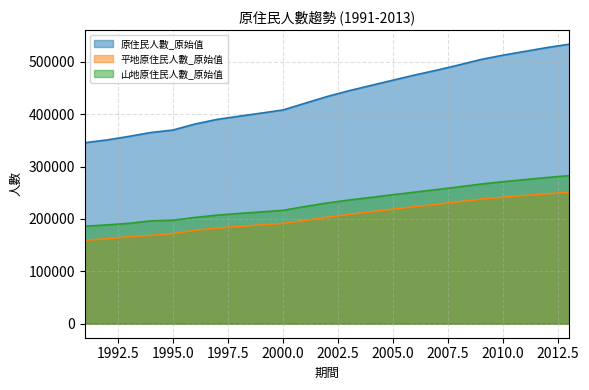

Between 1991 and 2002, which series saw the biggest shift?

原住民人數_原始值